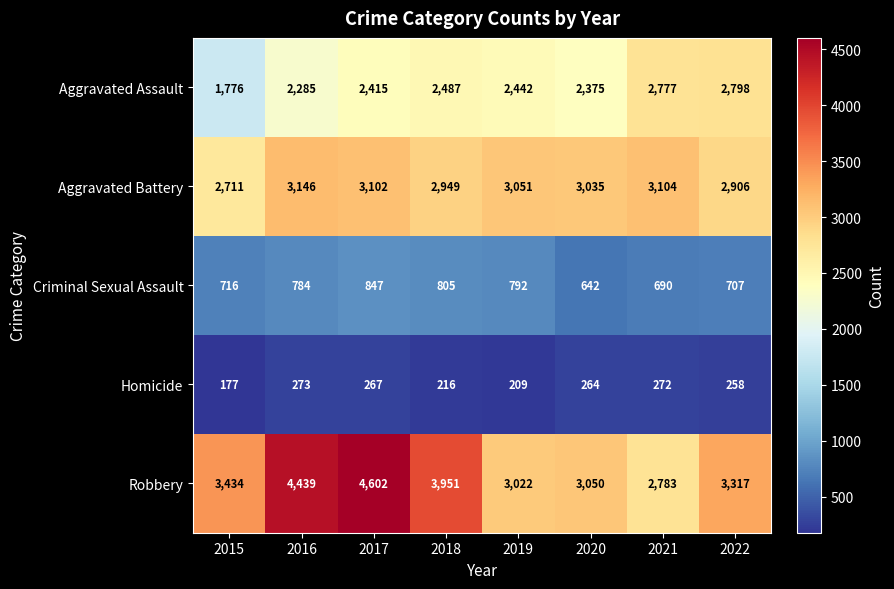

What is the total value across all series at 2015?

8814